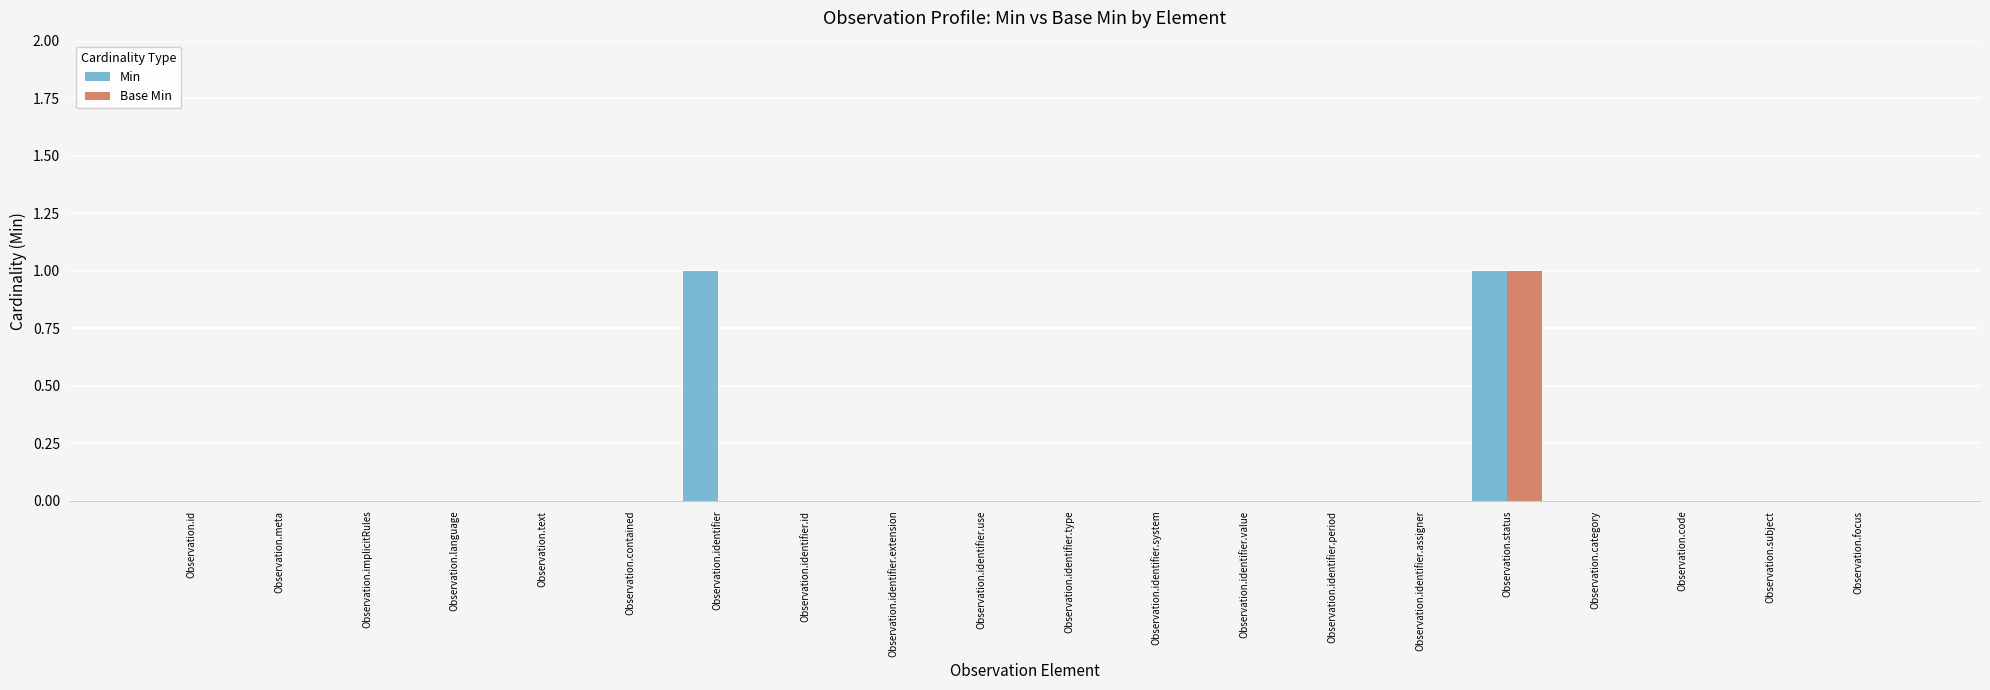

How many distinct data groups are displayed?

2